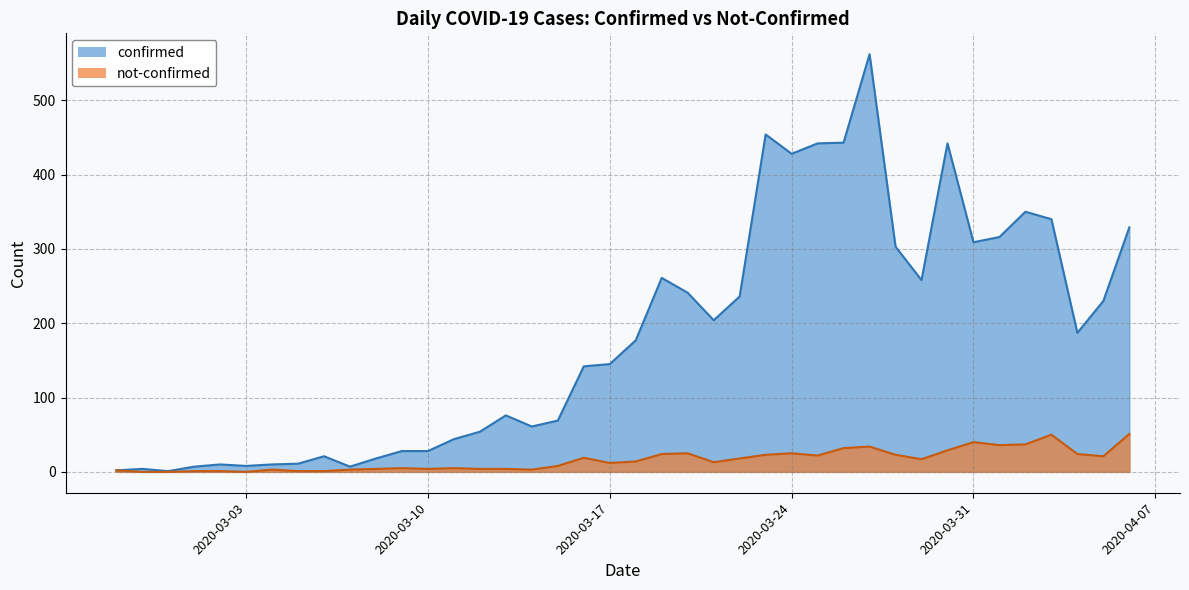

True or false: confirmed and not-confirmed cross at least once.

False